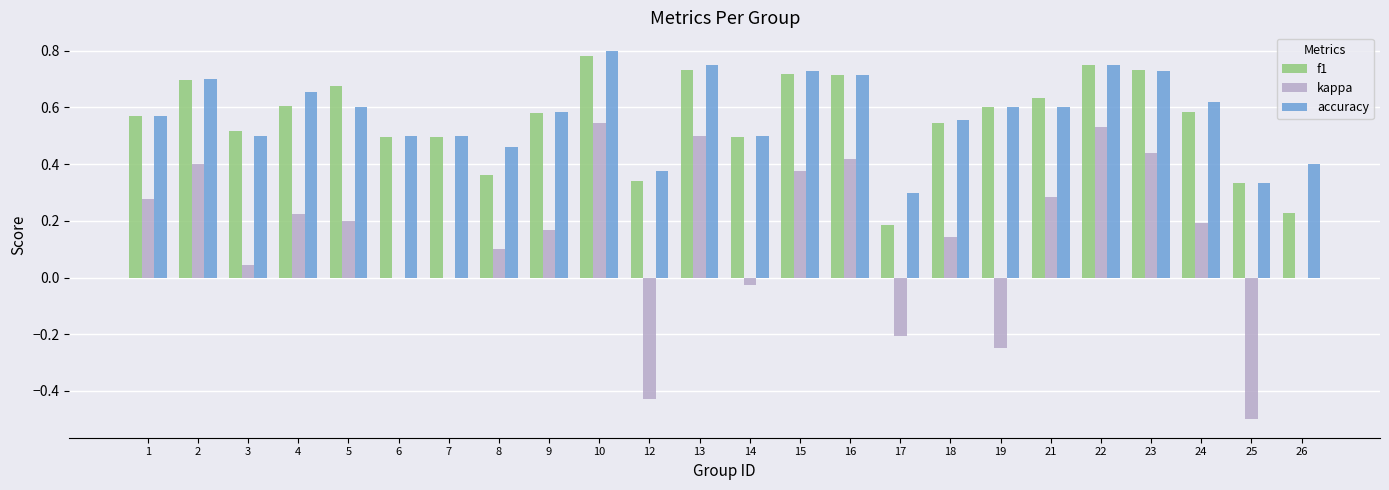

What is the sum of the accuracy values at 9 and 15?

1.3